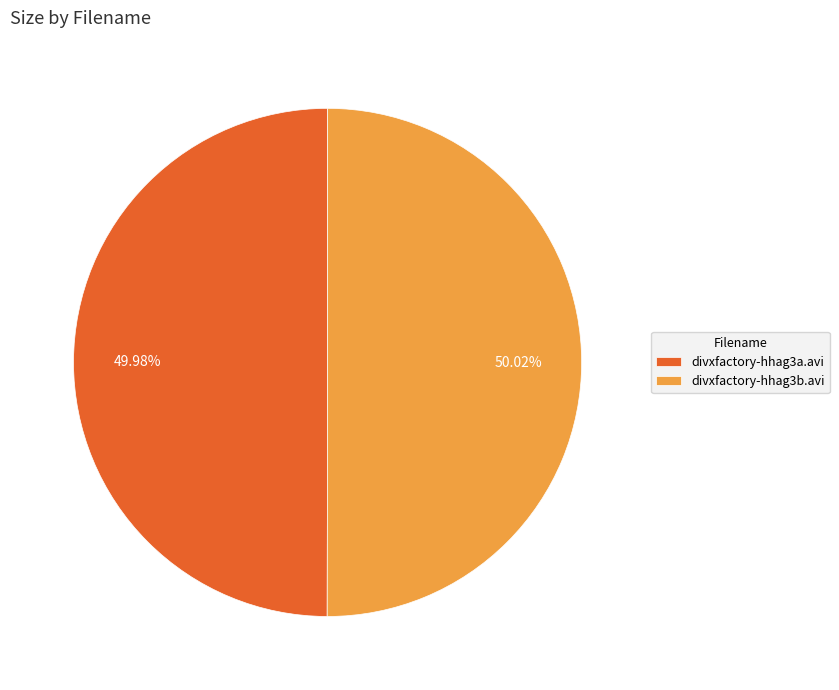

What is the ratio of the value at divxfactory-hhag3b.avi to the value at divxfactory-hhag3a.avi?

1.0